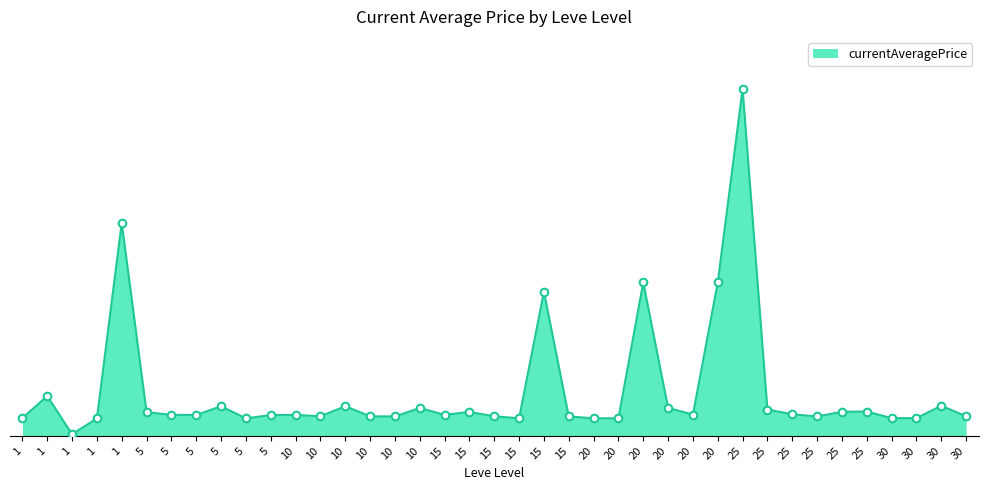

What is the change in value from 15 to 15?

-209.0